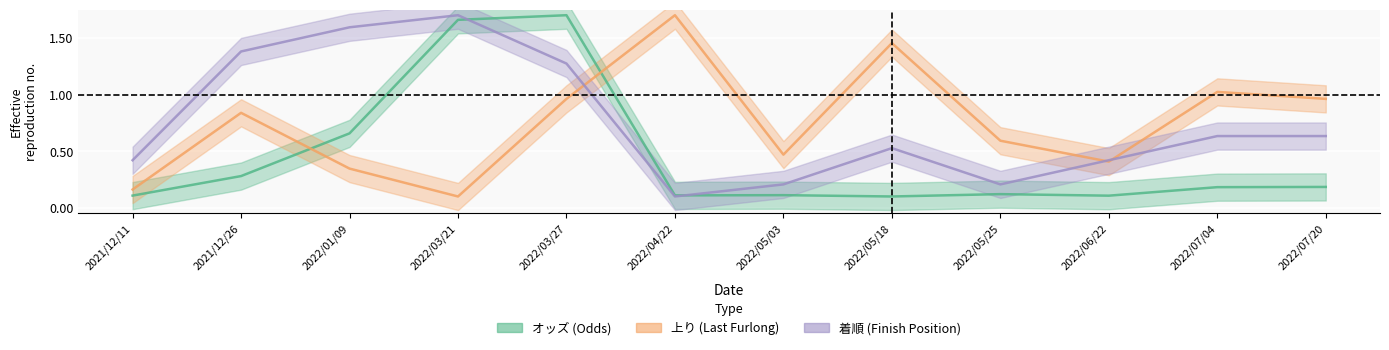

At which label does 着順 reach its minimum?

2022/04/22